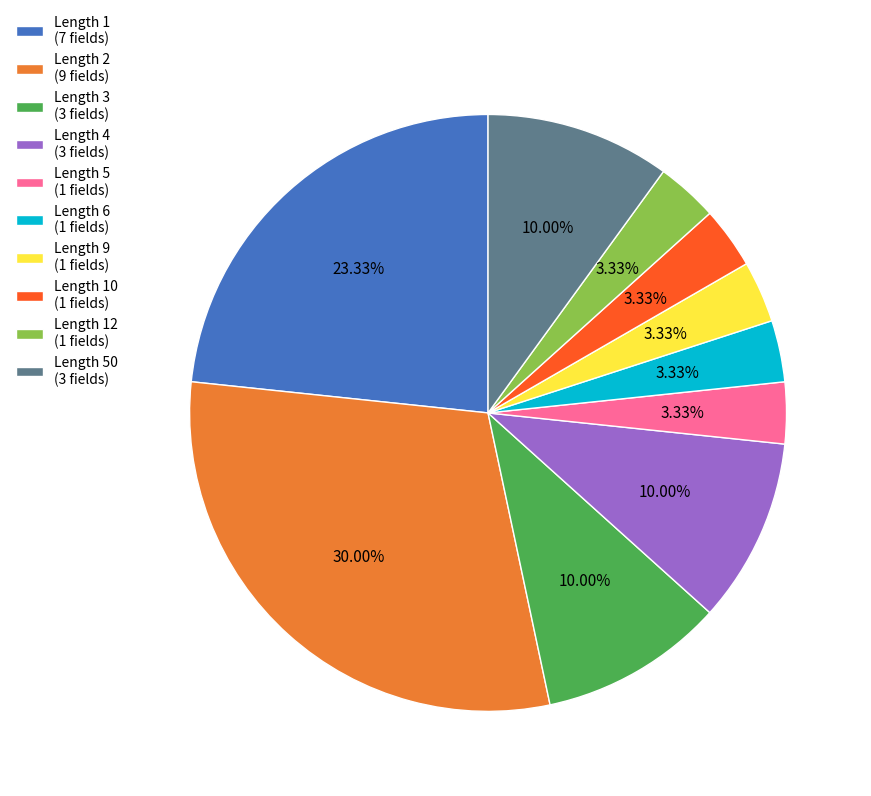

To the nearest percent, what is the difference between the largest and smallest slice percentages?

27%